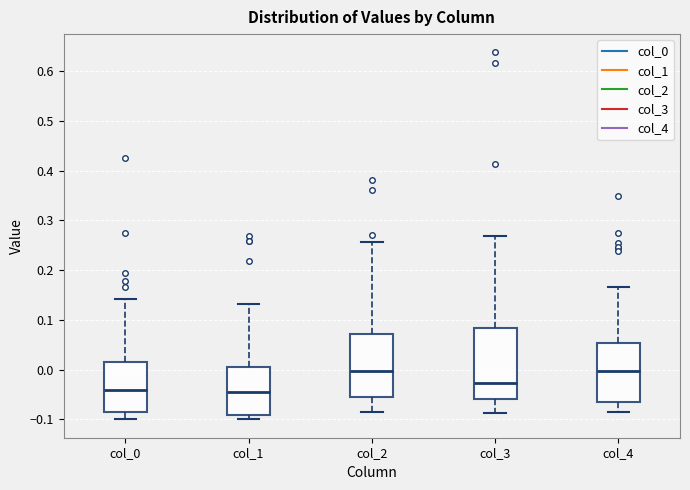

Reading left to right, transcribe this box plot: for each box, give where its median line is, the range the box spans, and where its two whiskers end, as read against the y-axis. The values are not printed on the chart, so give them approximately, as read against the axis.

col_0: median -0.04, box -0.09 to 0.01, whiskers -0.10 to 0.14
col_1: median -0.04, box -0.09 to 0.01, whiskers -0.10 to 0.13
col_2: median 0.00, box -0.05 to 0.07, whiskers -0.08 to 0.26
col_3: median -0.03, box -0.06 to 0.08, whiskers -0.09 to 0.27
col_4: median 0.00, box -0.06 to 0.05, whiskers -0.09 to 0.17